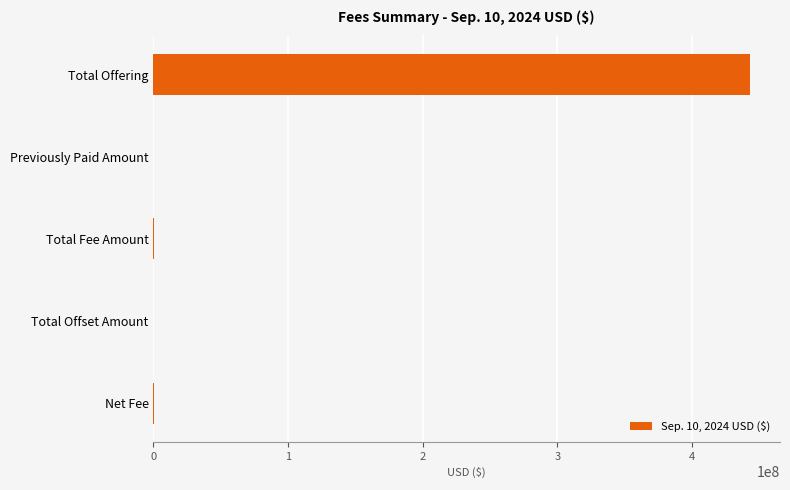

What is the approximate value at Total Offering?

443368000.0